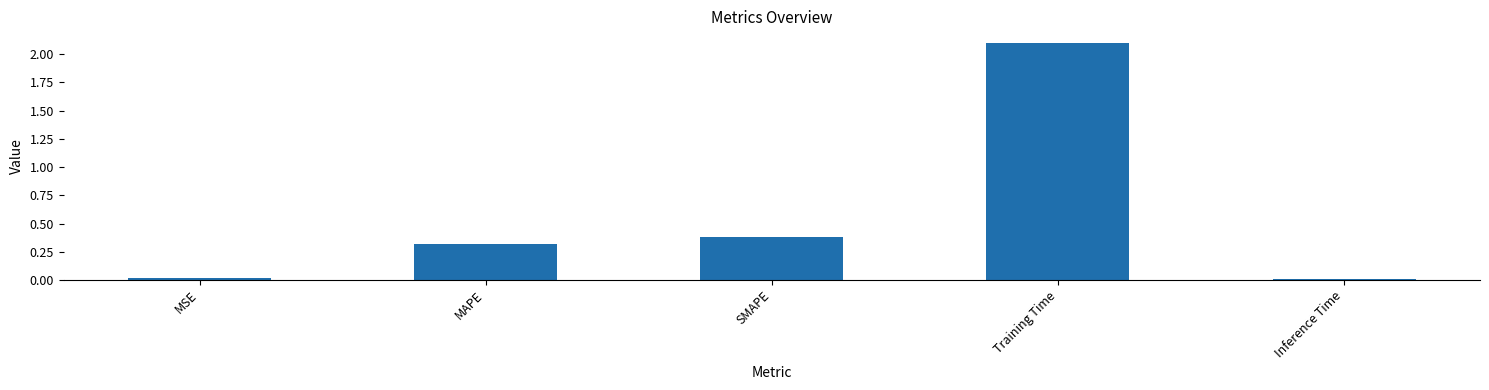

Are the bars grouped side by side (vs. stacked)?

No